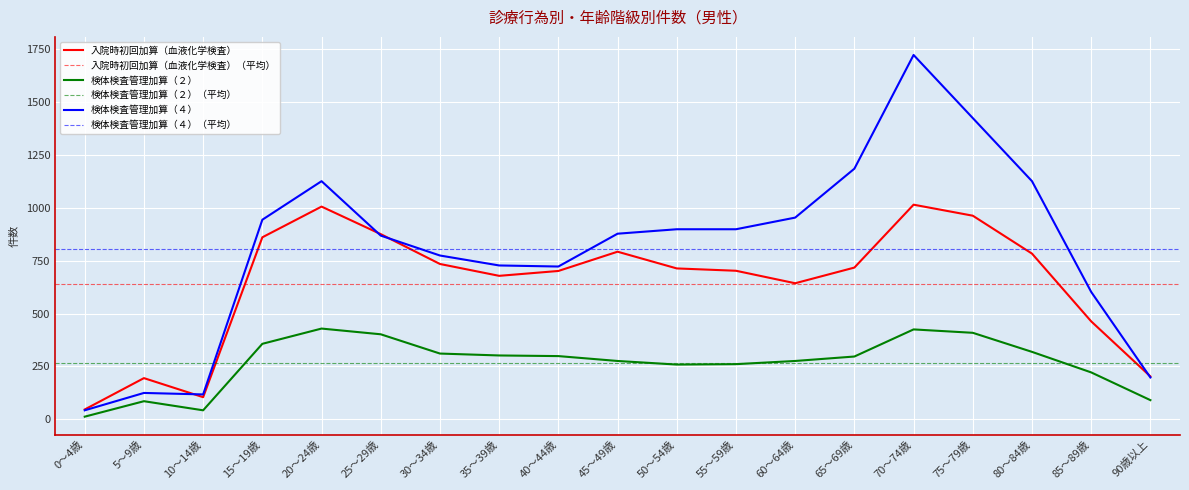

Which category has the highest value in the 入院時初回加算（血液化学検査） series?

70～74歳